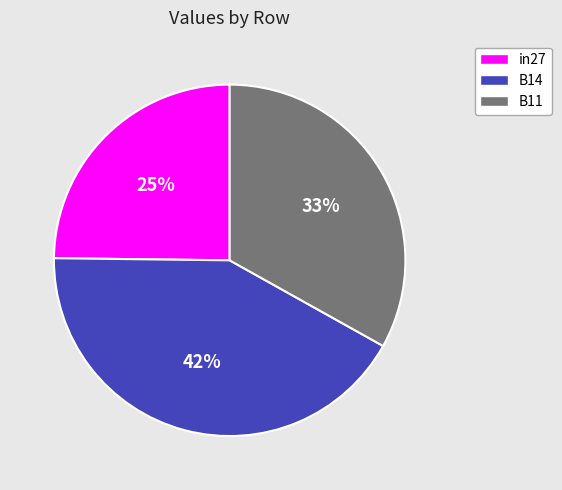

To the nearest percent, what portion does in27 represent?

25%